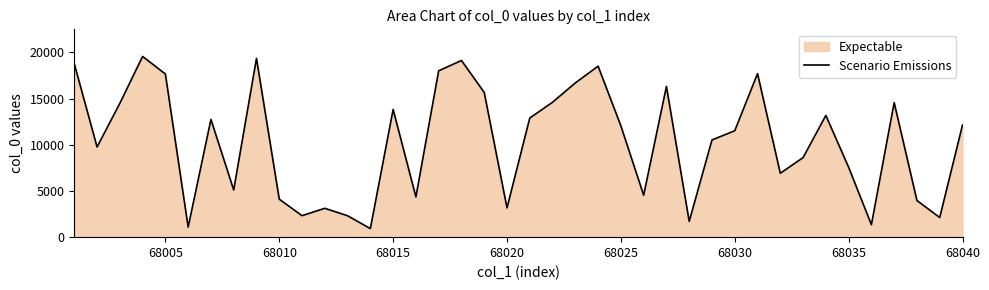

What is the smallest value displayed?

928